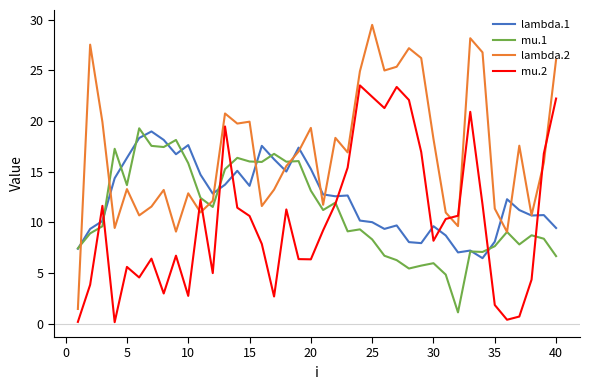

Which series has the largest total across all categories?

lambda.2